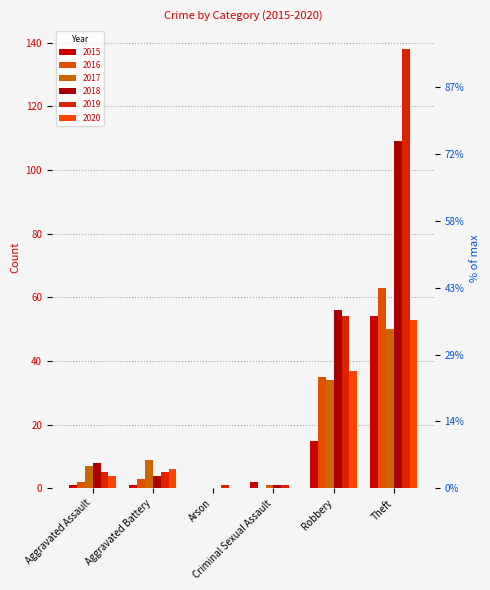

How many data points in 2015 are above 2?

2